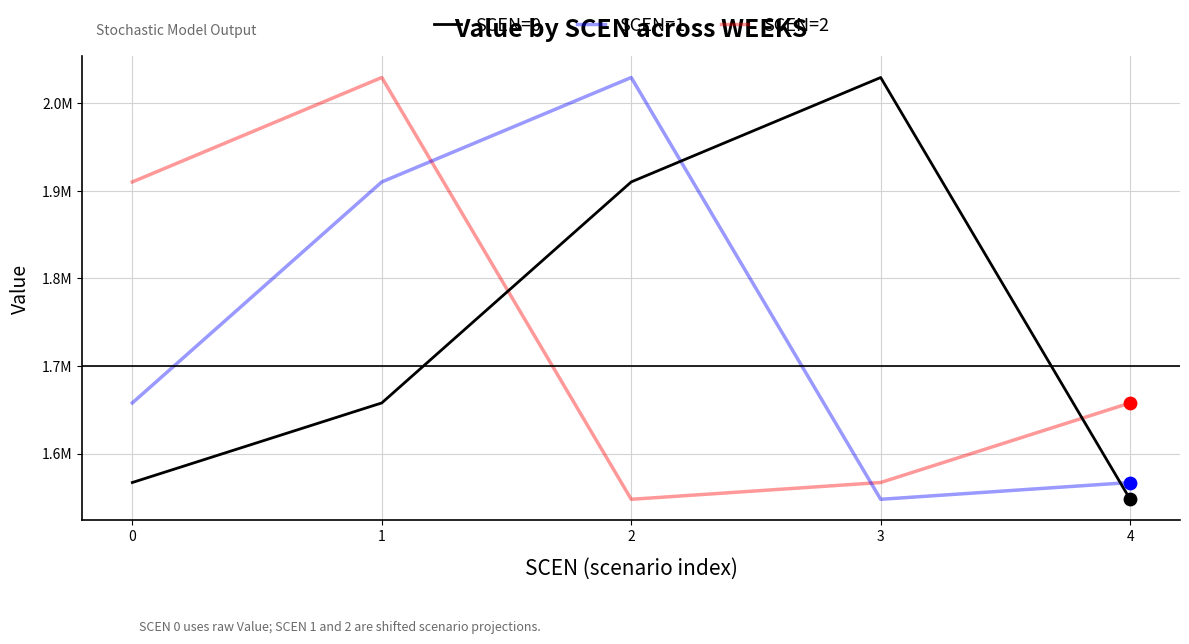

Which series has the largest total across all categories?

SCEN=0